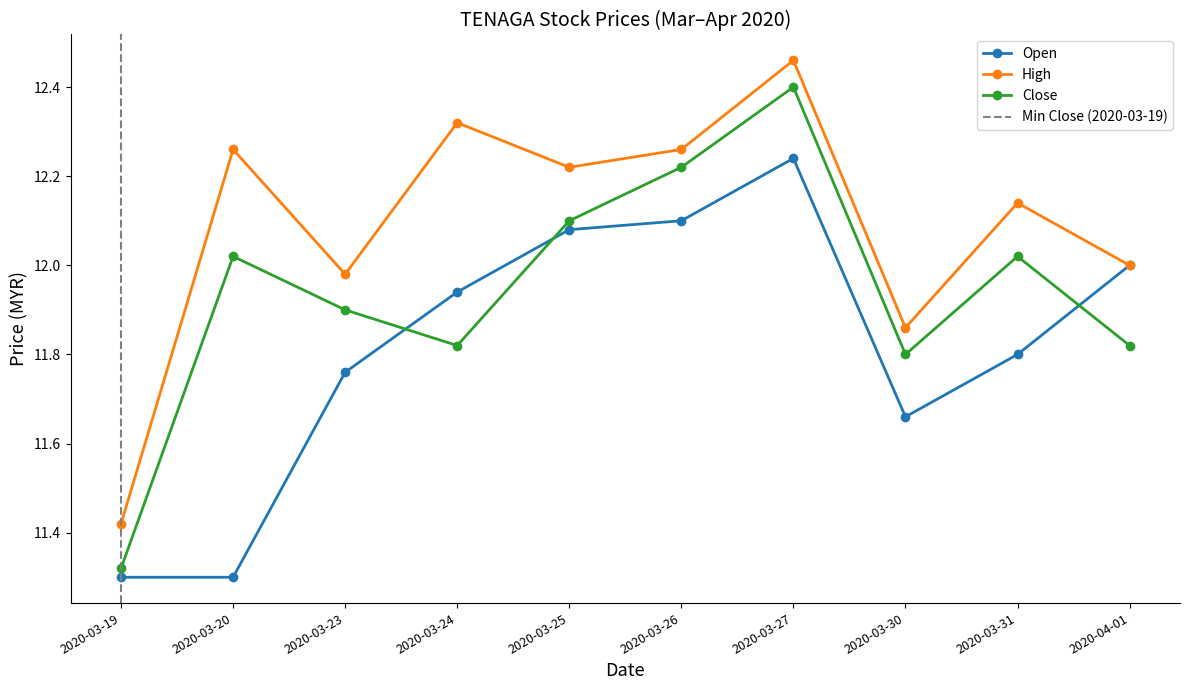

Which series has the largest total across all categories?

high